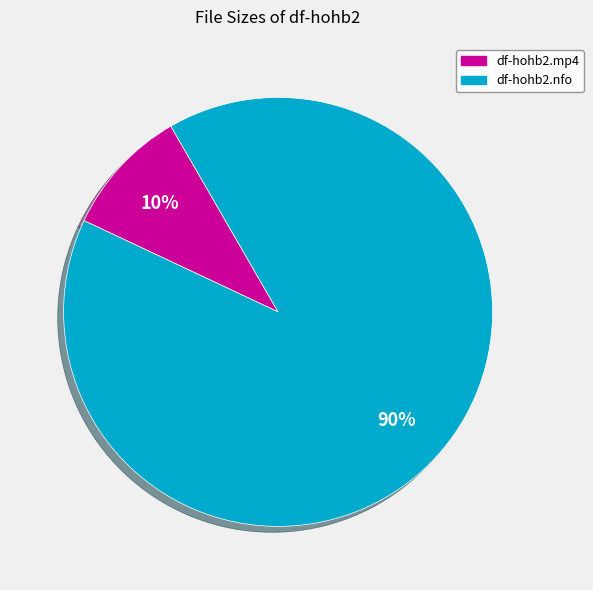

Is df-hohb2.nfo the majority of the pie?

Yes